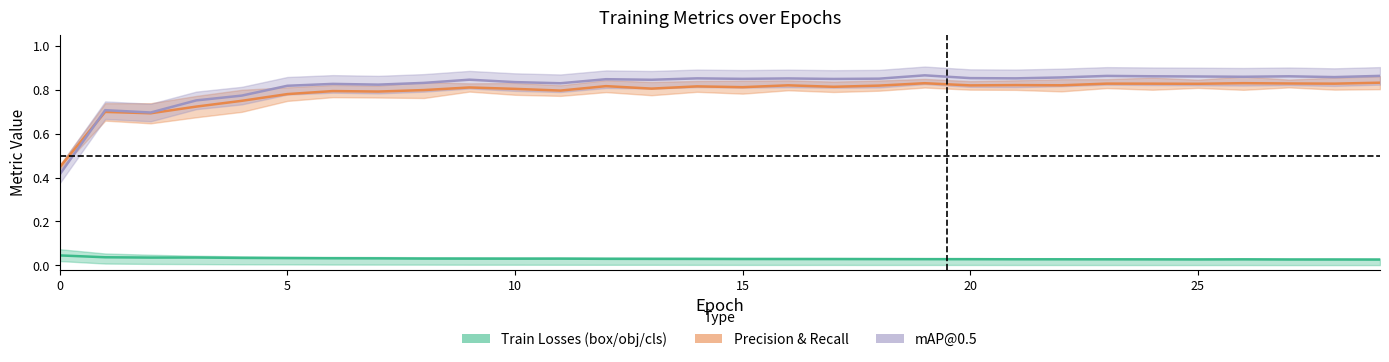

Is it true that train/obj_loss (center) equals 0.0 at 20?

True